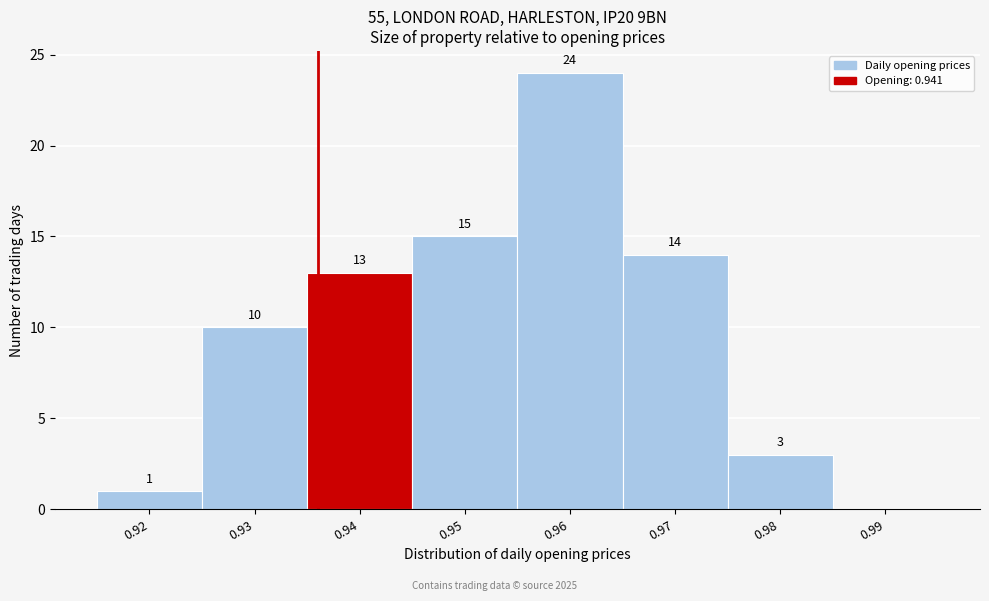

Reading left to right, list all the values displayed in this chart.

0.92=1	0.93=10	0.94=13	0.95=15	0.96=24	0.97=14	0.98=3	0.99=0